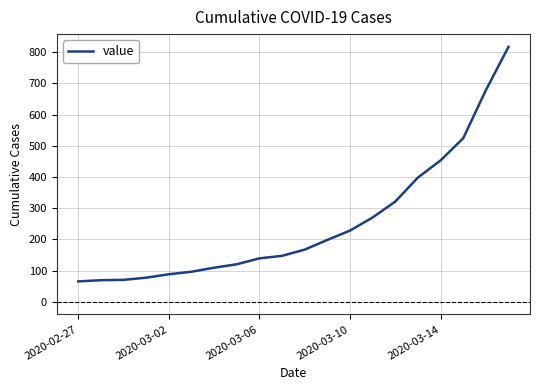

What is the minimum value shown in the chart?

65